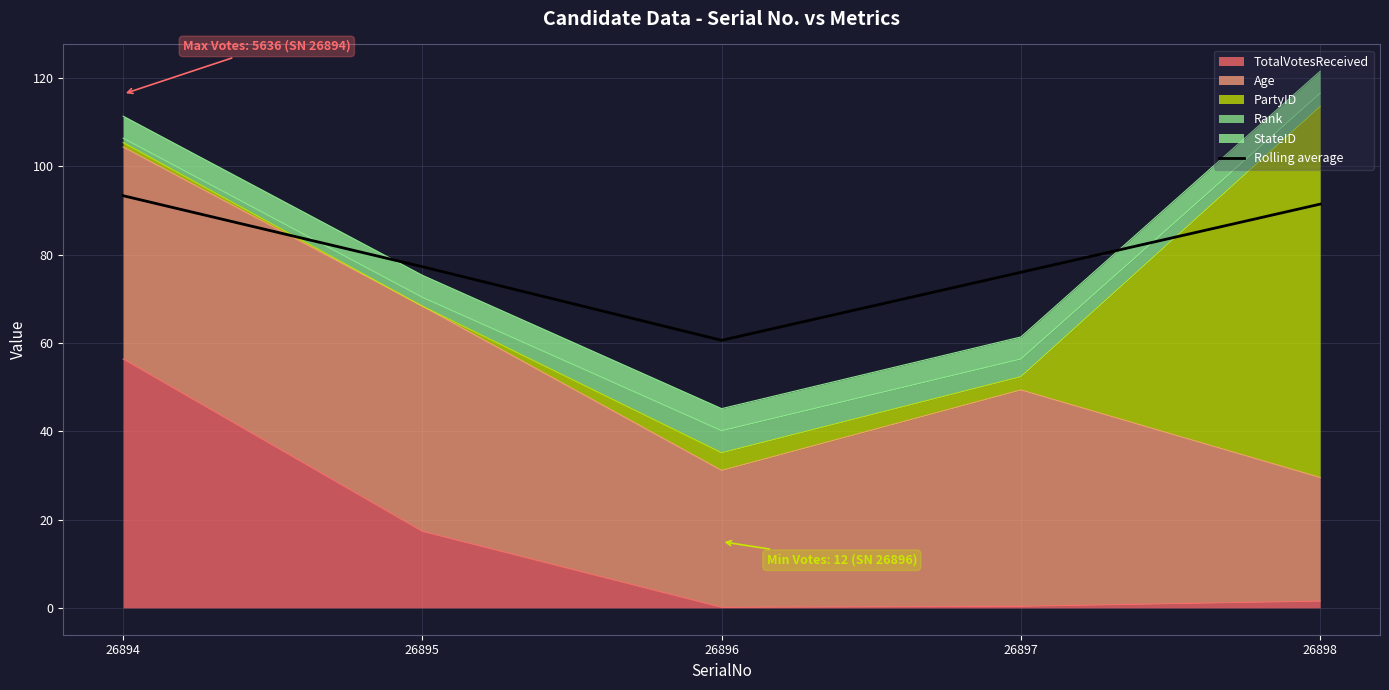

The value at 26894 is 93.3. True or false?

True